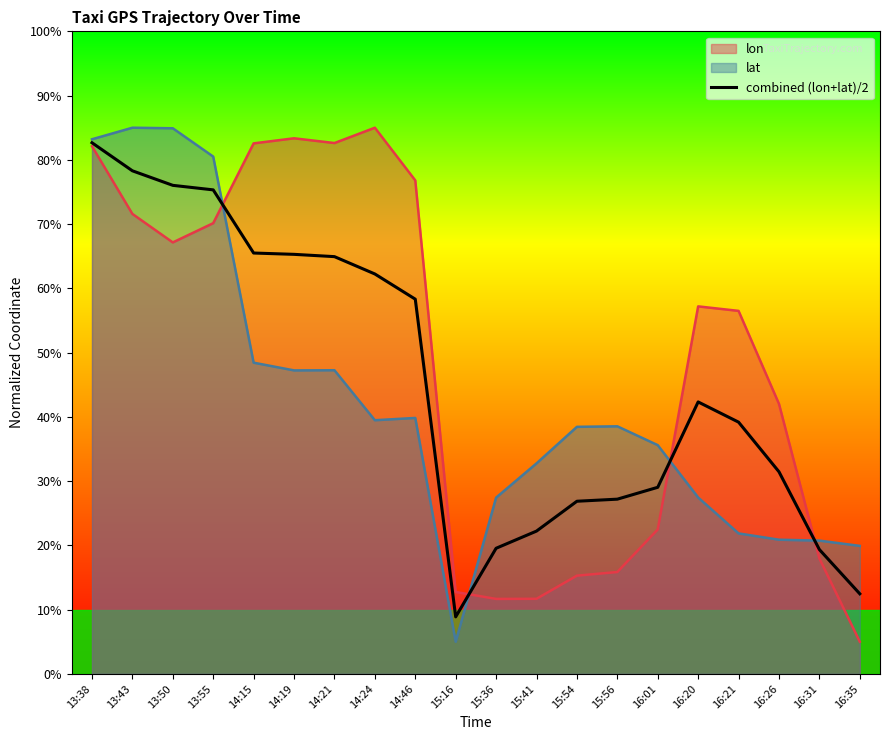

What is the sum of all values?

798.3